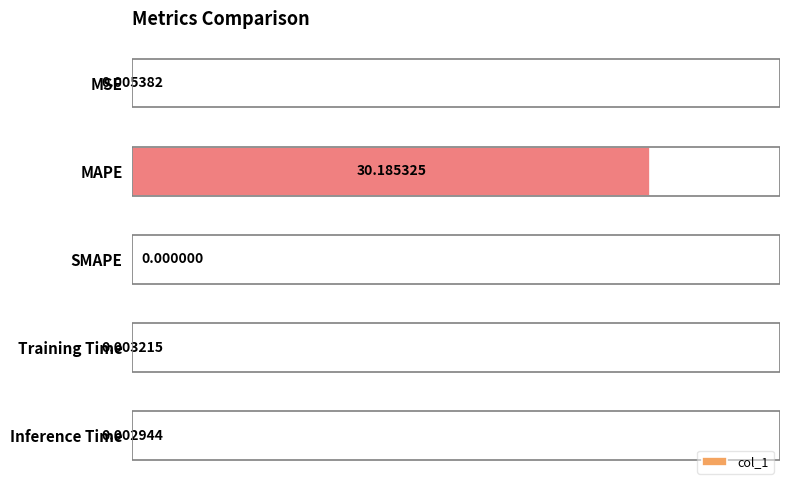

Between Inference Time and MAPE, which is larger?

MAPE